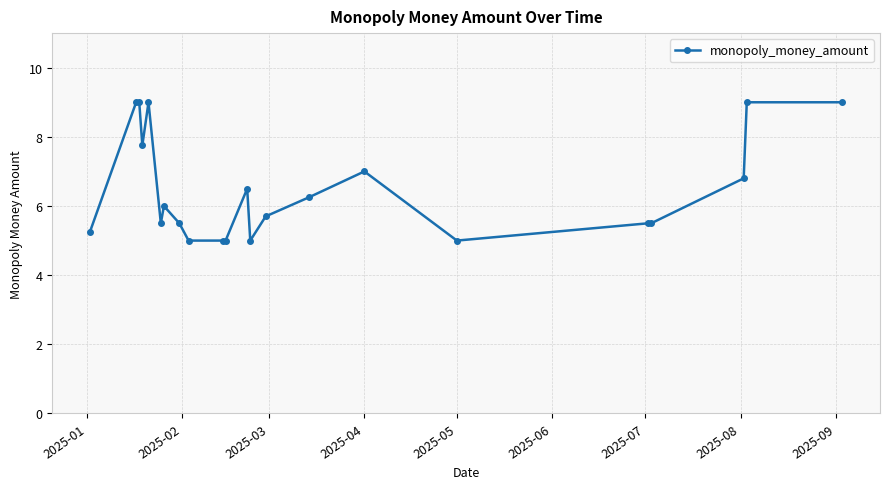

What is the minimum value shown in the chart?

5.0